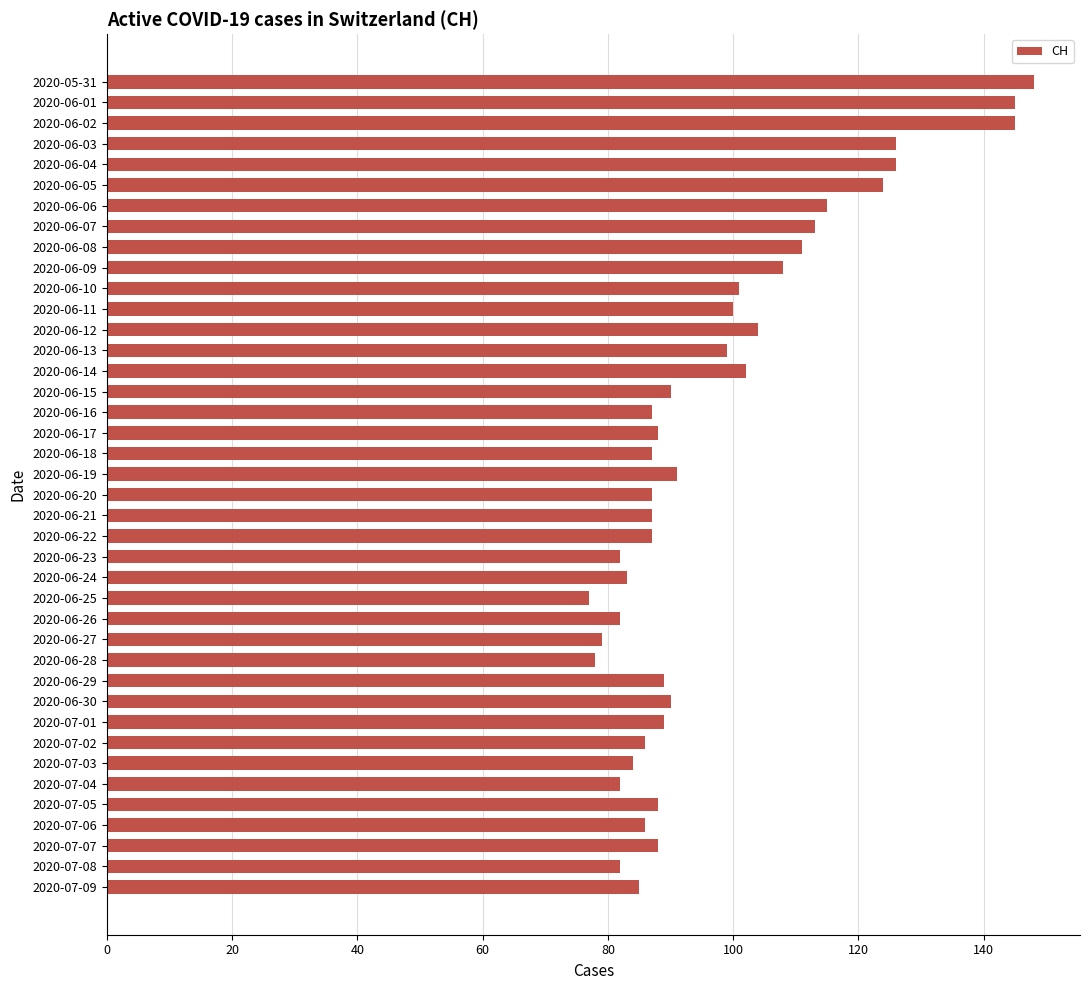

Are the bars grouped side by side (vs. stacked)?

No